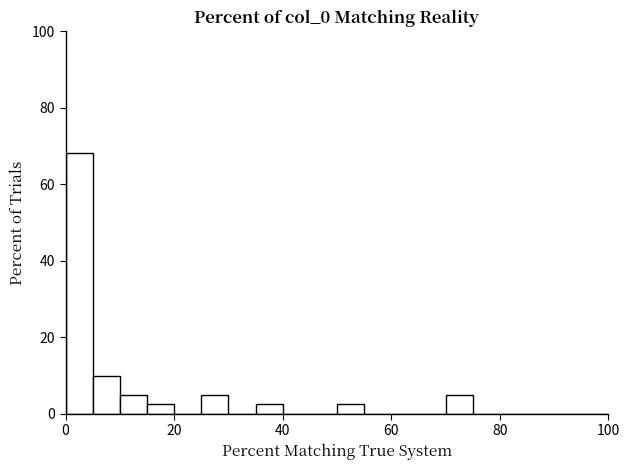

Around what value on the x-axis is the tallest bar? Give the approximate position of its centre, as read against the axis.

2